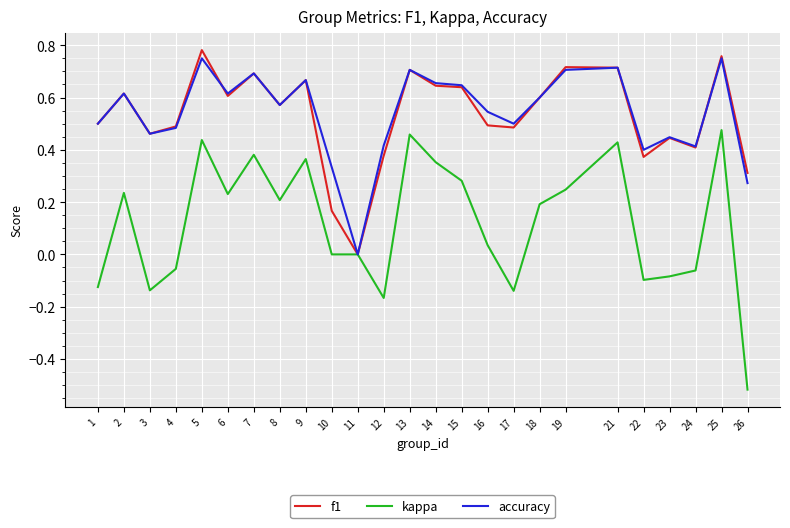

How many lines are shown in the chart?

3